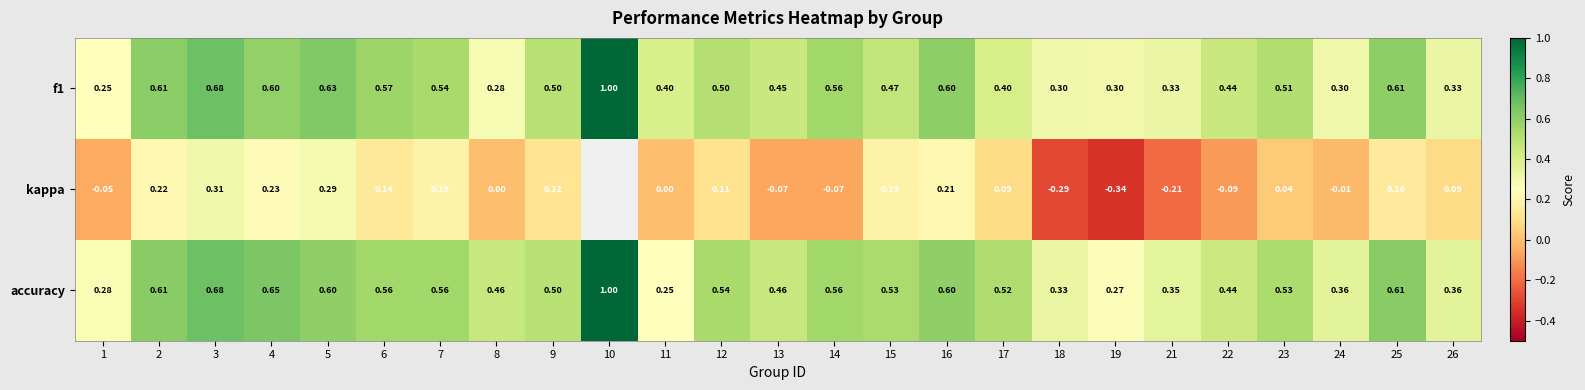

What is the difference between the accuracy values at 10 and 2?

0.4